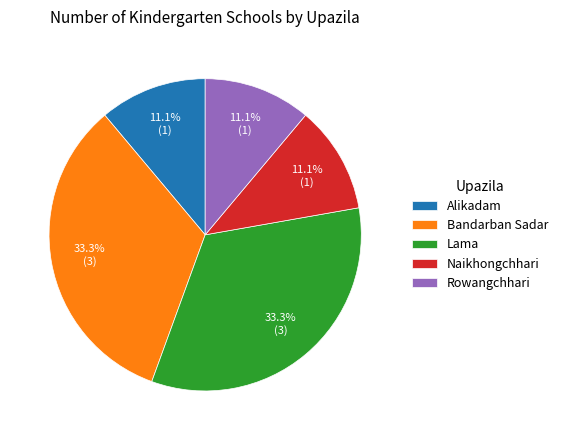

To the nearest percent, what is the average slice percentage?

20%